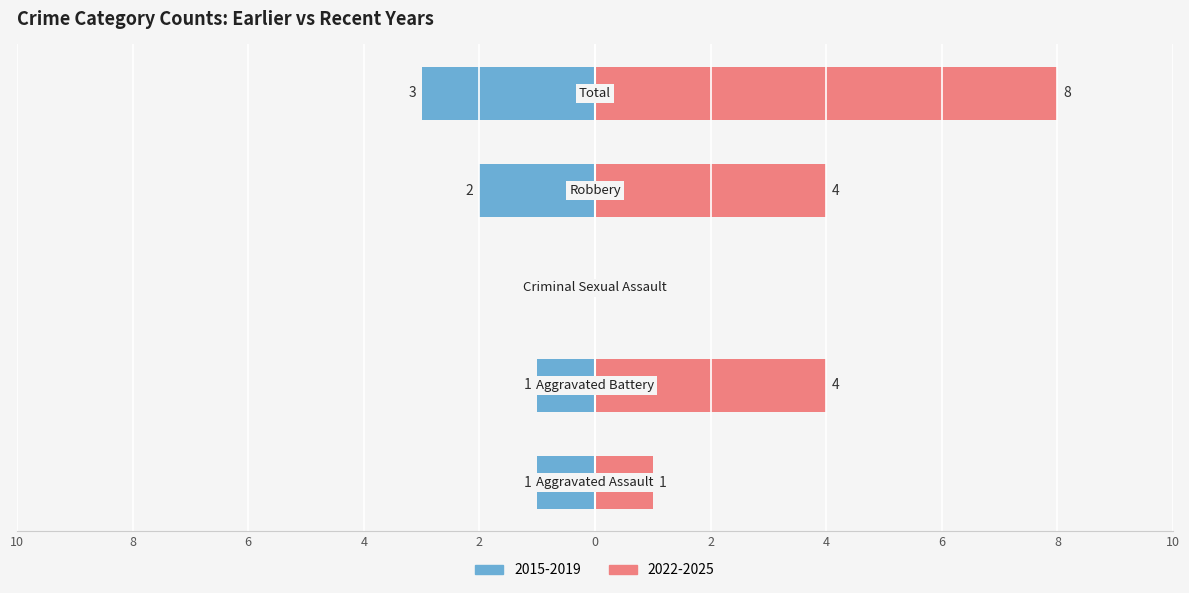

Reading left to right, list all the values displayed in this chart.

Left (older years): -1	-1	0	-2	-3
Right (recent years): 1	4	0	4	8